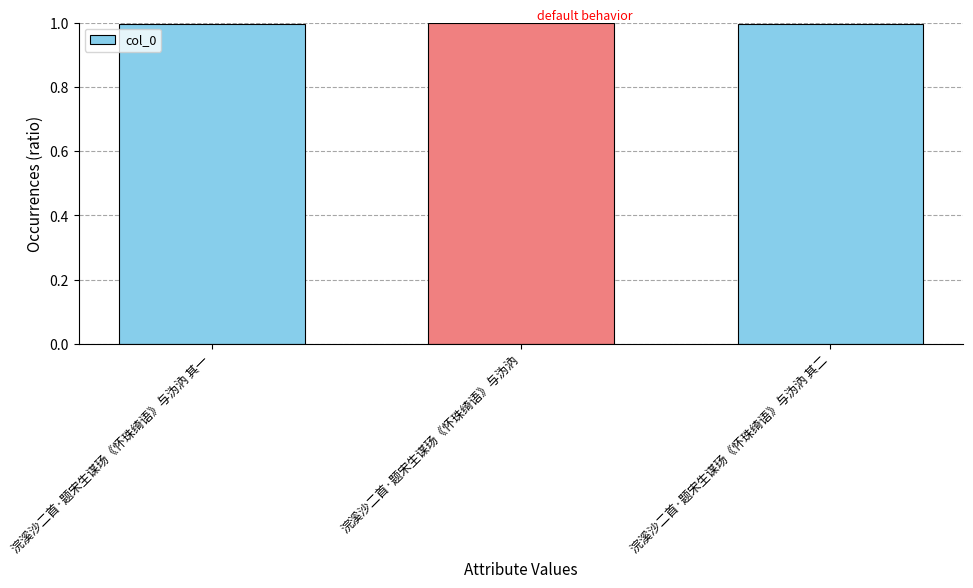

What is the greatest value displayed?

1.0